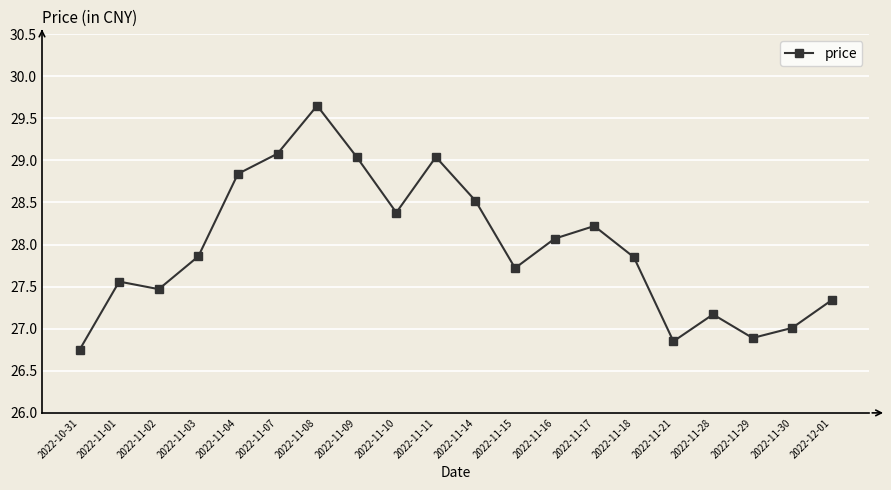

Where is the first local maximum?

2022-11-01